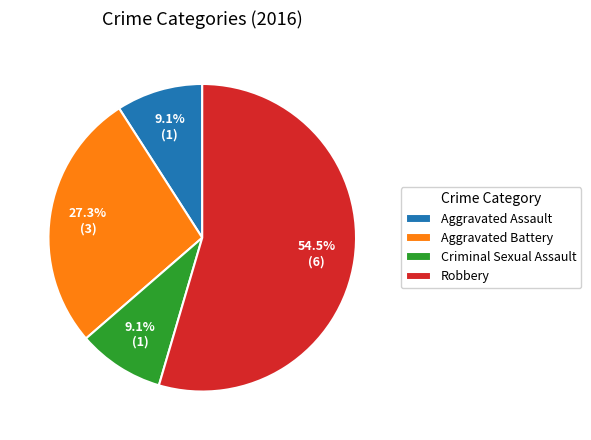

What percentage do Robbery and Aggravated Battery together represent?

81.8%